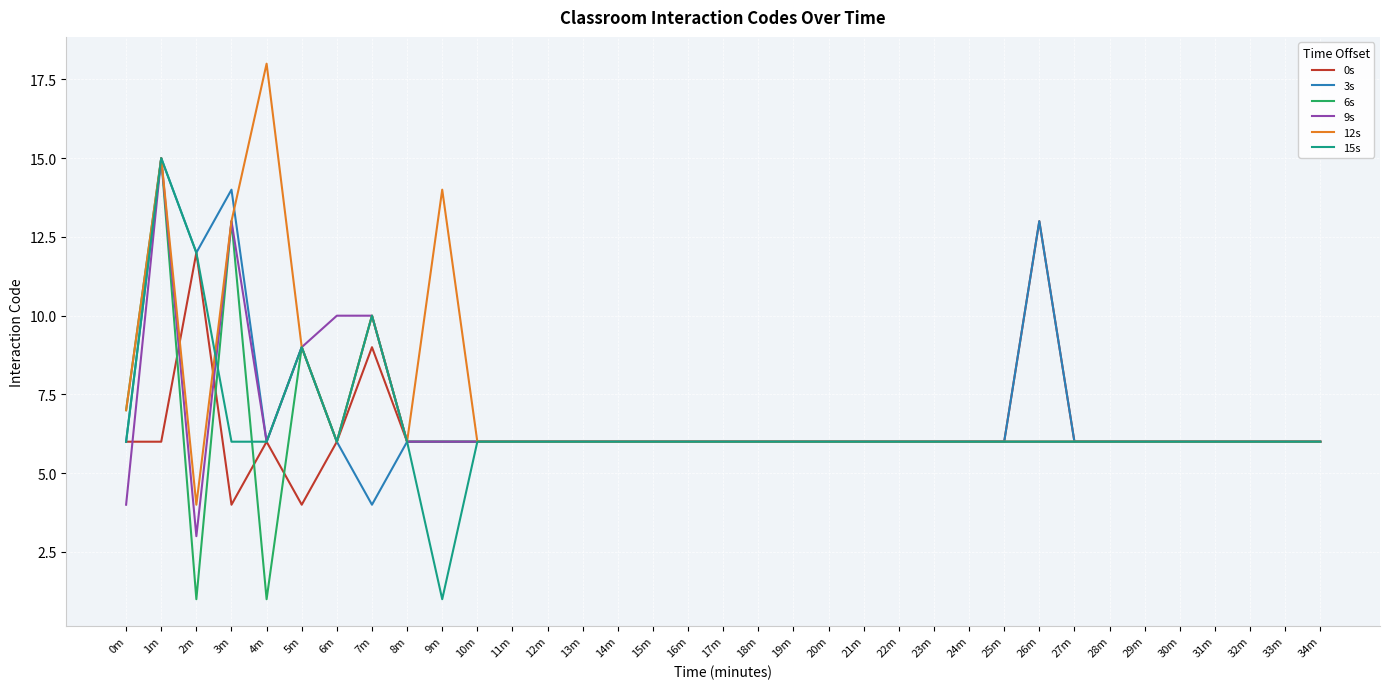

In 6s, how many points are higher than both neighbors (excluding endpoints)?

4